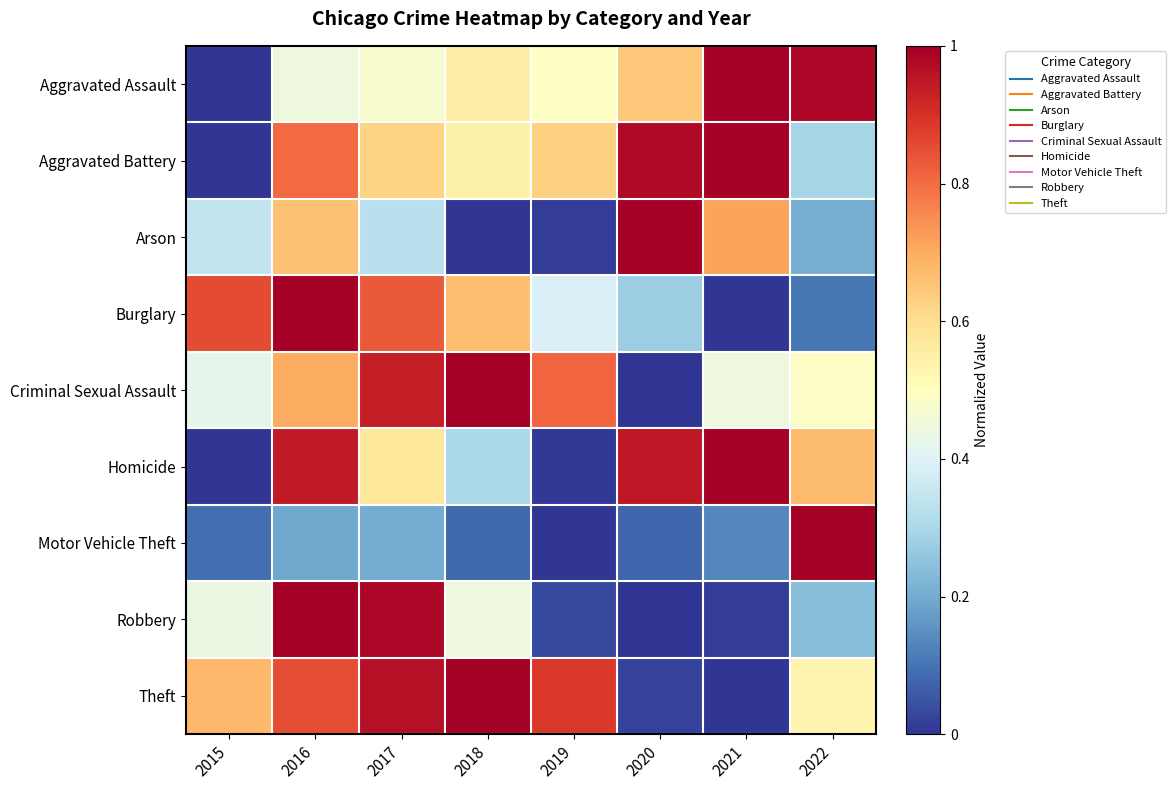

Reading left to right, list all the values displayed in this chart.

Aggravated Assault: 2015=0.0	2016=0.4	2017=0.5	2018=0.6	2019=0.5	2020=0.6	2021=1.0	2022=1.0
Aggravated Battery: 2015=0.0	2016=0.8	2017=0.6	2018=0.5	2019=0.6	2020=1.0	2021=1.0	2022=0.3
Arson: 2015=0.3	2016=0.7	2017=0.3	2018=0.0	2019=0.0	2020=1.0	2021=0.7	2022=0.2
Burglary: 2015=0.9	2016=1.0	2017=0.8	2018=0.7	2019=0.4	2020=0.3	2021=0.0	2022=0.1
Criminal Sexual Assault: 2015=0.4	2016=0.7	2017=0.9	2018=1.0	2019=0.8	2020=0.0	2021=0.4	2022=0.5
Homicide: 2015=0.0	2016=0.9	2017=0.6	2018=0.3	2019=0.0	2020=0.9	2021=1.0	2022=0.7
Motor Vehicle Theft: 2015=0.1	2016=0.2	2017=0.2	2018=0.1	2019=0.0	2020=0.1	2021=0.1	2022=1.0
Robbery: 2015=0.4	2016=1.0	2017=1.0	2018=0.4	2019=0.0	2020=0.0	2021=0.0	2022=0.2
Theft: 2015=0.7	2016=0.9	2017=1.0	2018=1.0	2019=0.9	2020=0.0	2021=0.0	2022=0.5